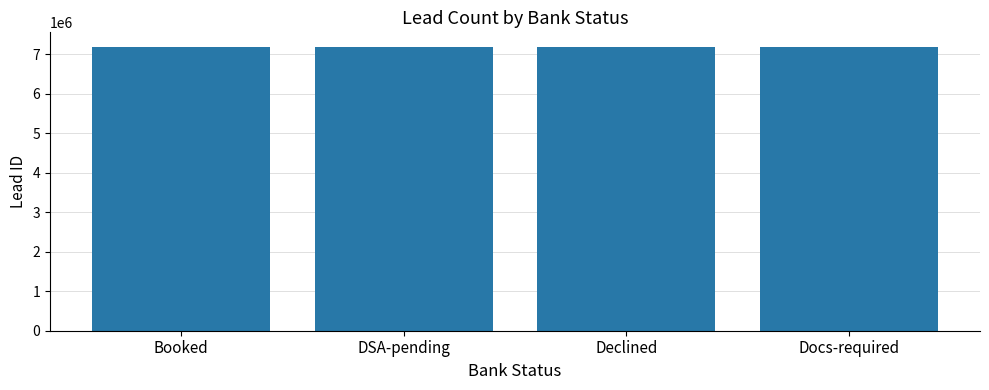

What is the minimum value shown in the chart?

7195432